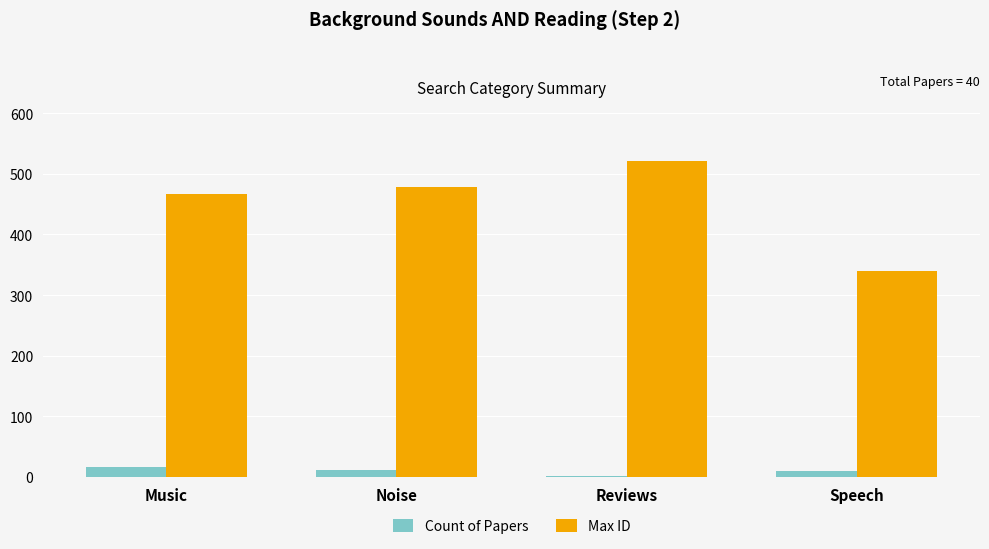

Count the number of data series in this chart.

2